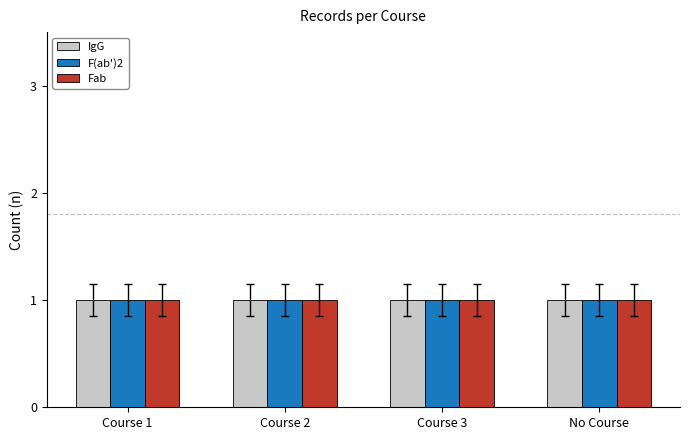

What is the average value of the Fab series?

1